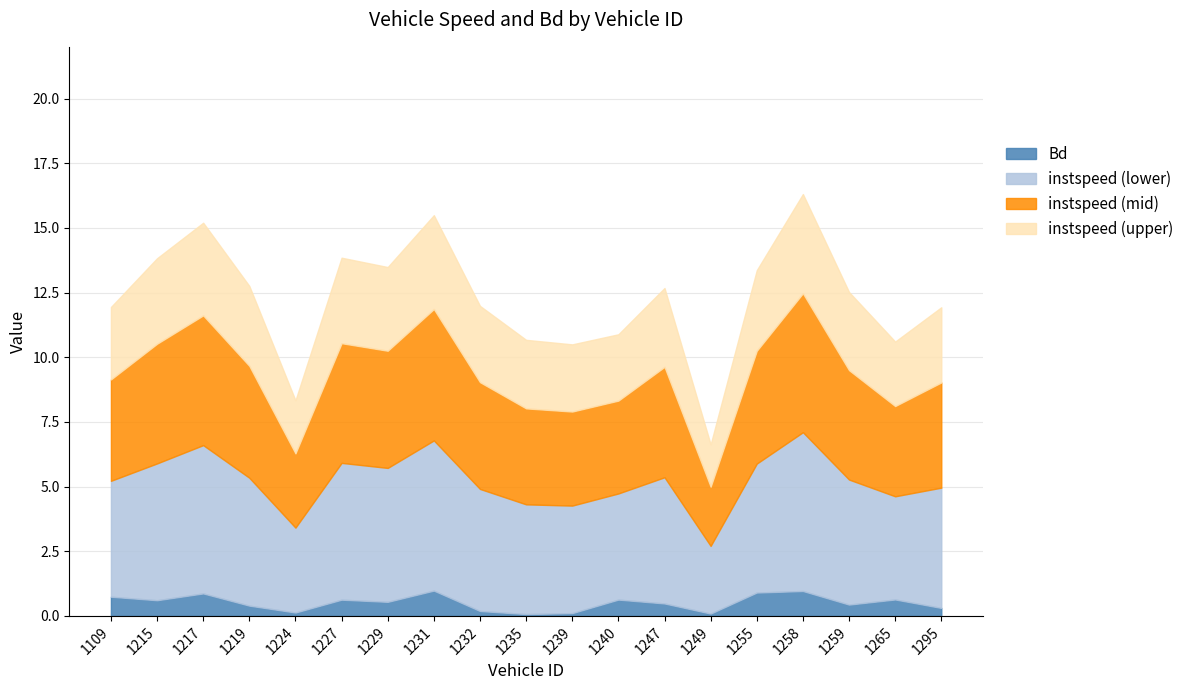

Is it true that instspeed equals 6.4 at 1255?

False